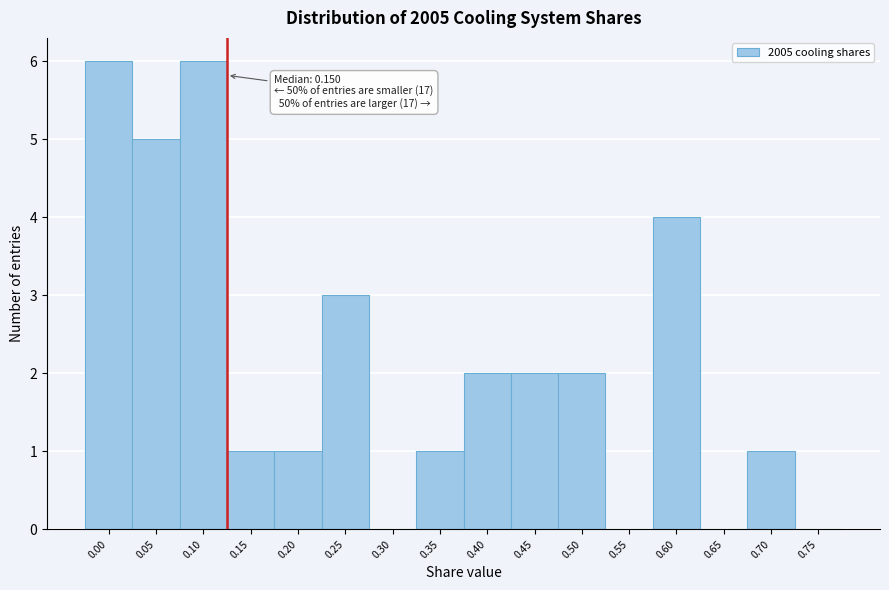

Reading right to left, extract all data points from this chart.

0.75=0	0.70=1	0.65=0	0.60=4	0.55=0	0.50=2	0.45=2	0.40=2	0.35=1	0.30=0	0.25=3	0.20=1	0.15=1	0.10=6	0.05=5	0.00=6